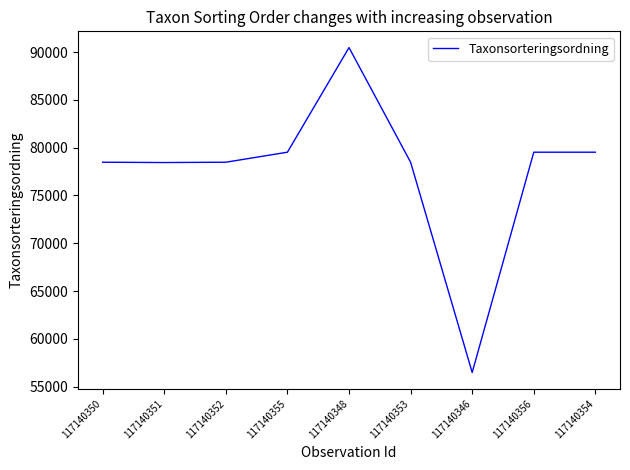

What is the ratio of the value at 117140355 to the value at 117140356?

1.0